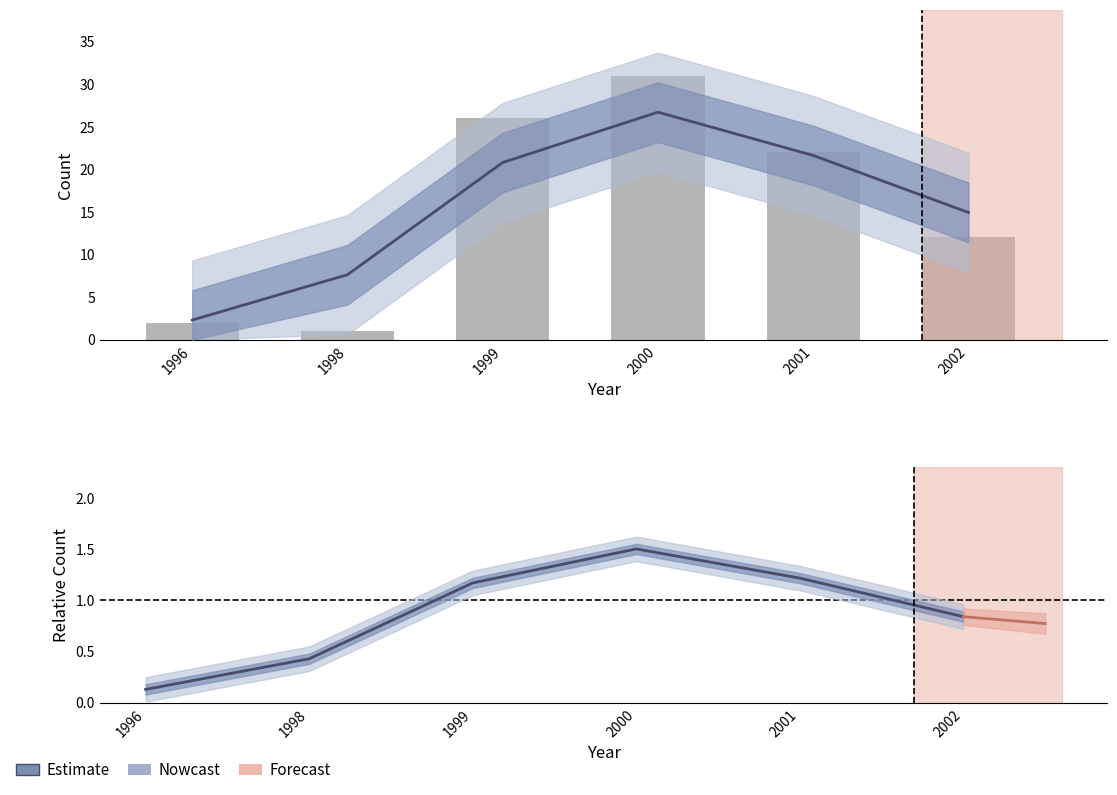

Does the chart contain stacked bars?

No